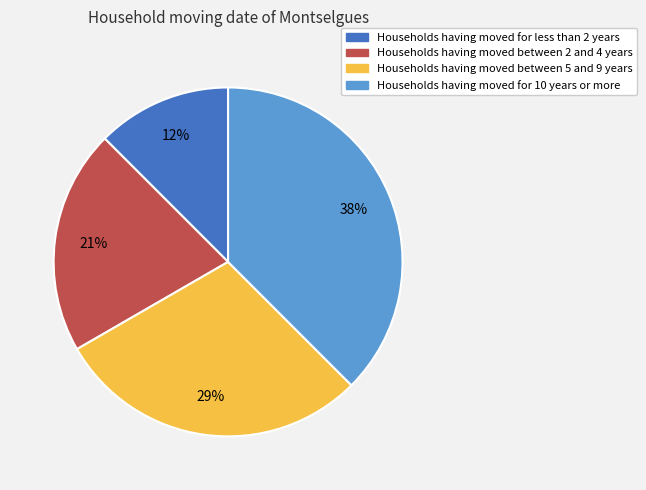

Does any single category account for the majority?

No